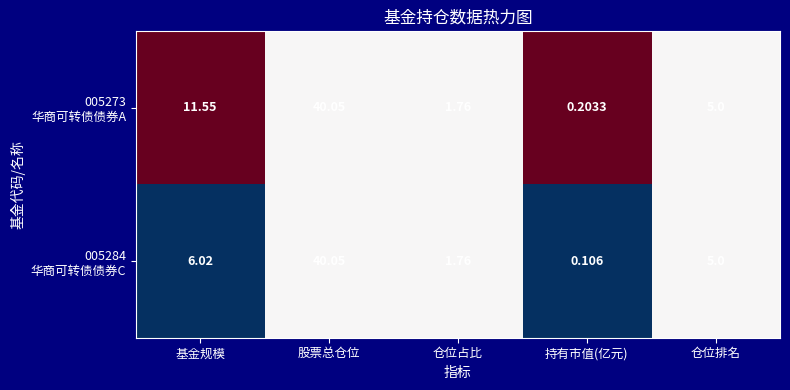

Which label corresponds to the largest value in the chart?

股票总仓位